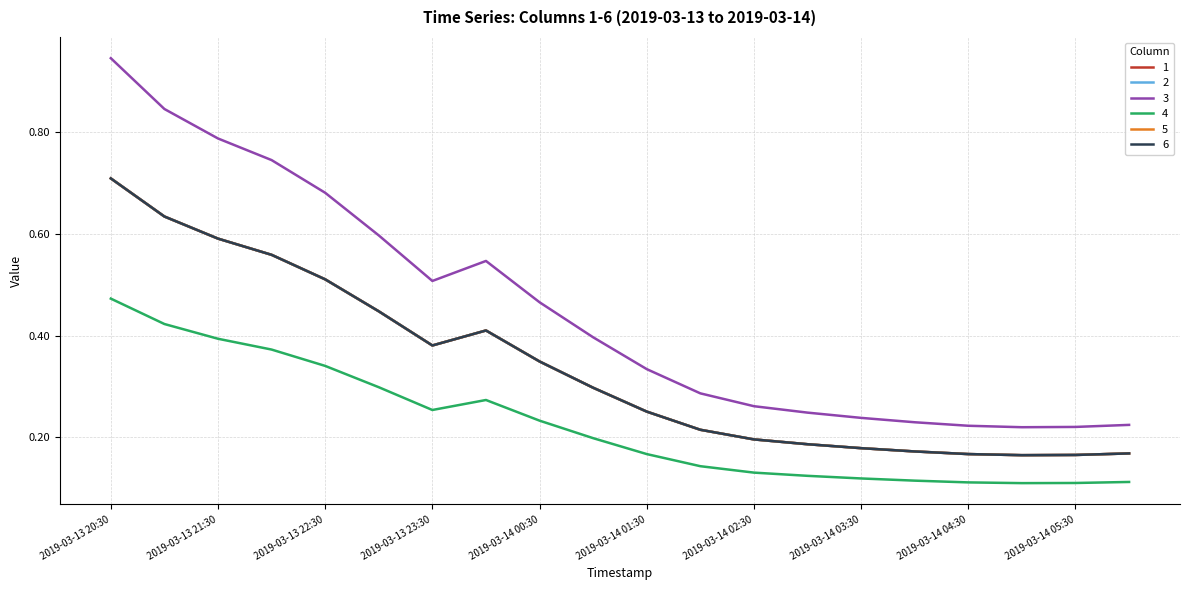

Does the chart have visible grid lines?

Yes